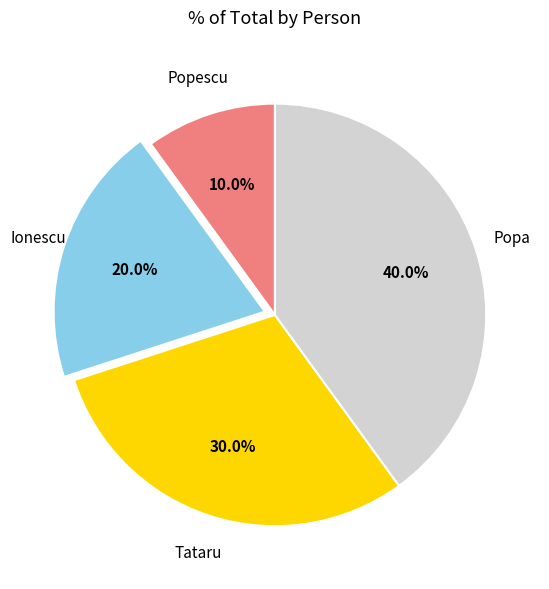

Do Tataru and Popa together represent more than half of the pie?

Yes